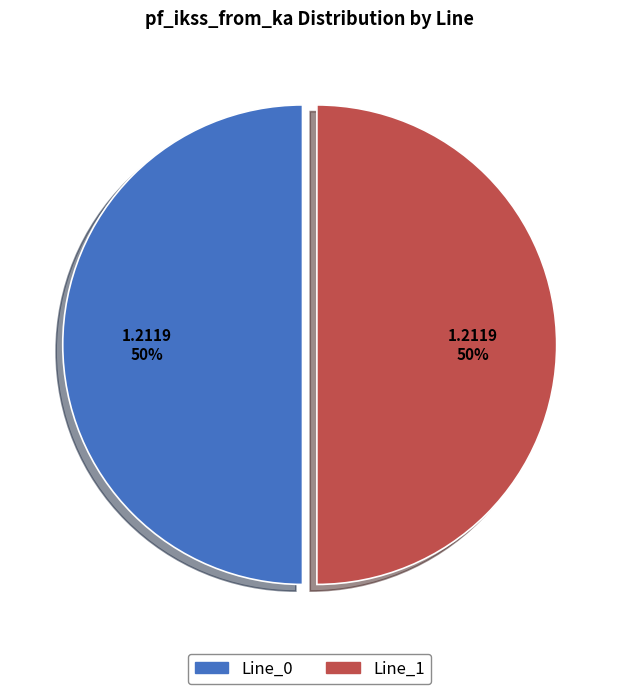

Do Line_0 and Line_1 together represent more than half of the pie?

Yes